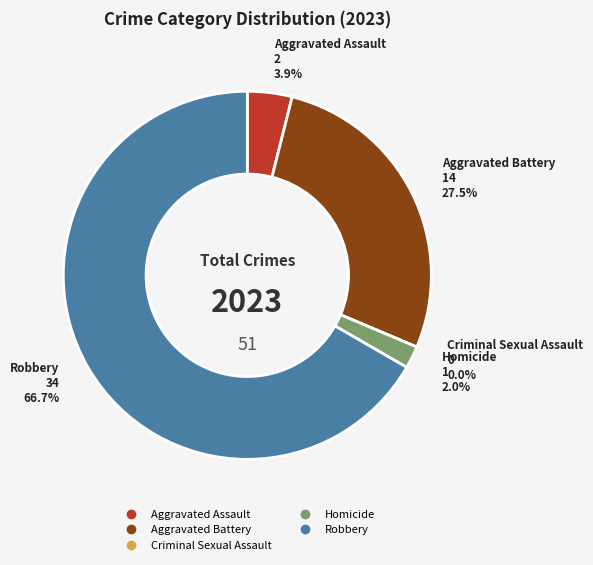

What percentage do Aggravated Assault and Homicide together represent?

5.9%